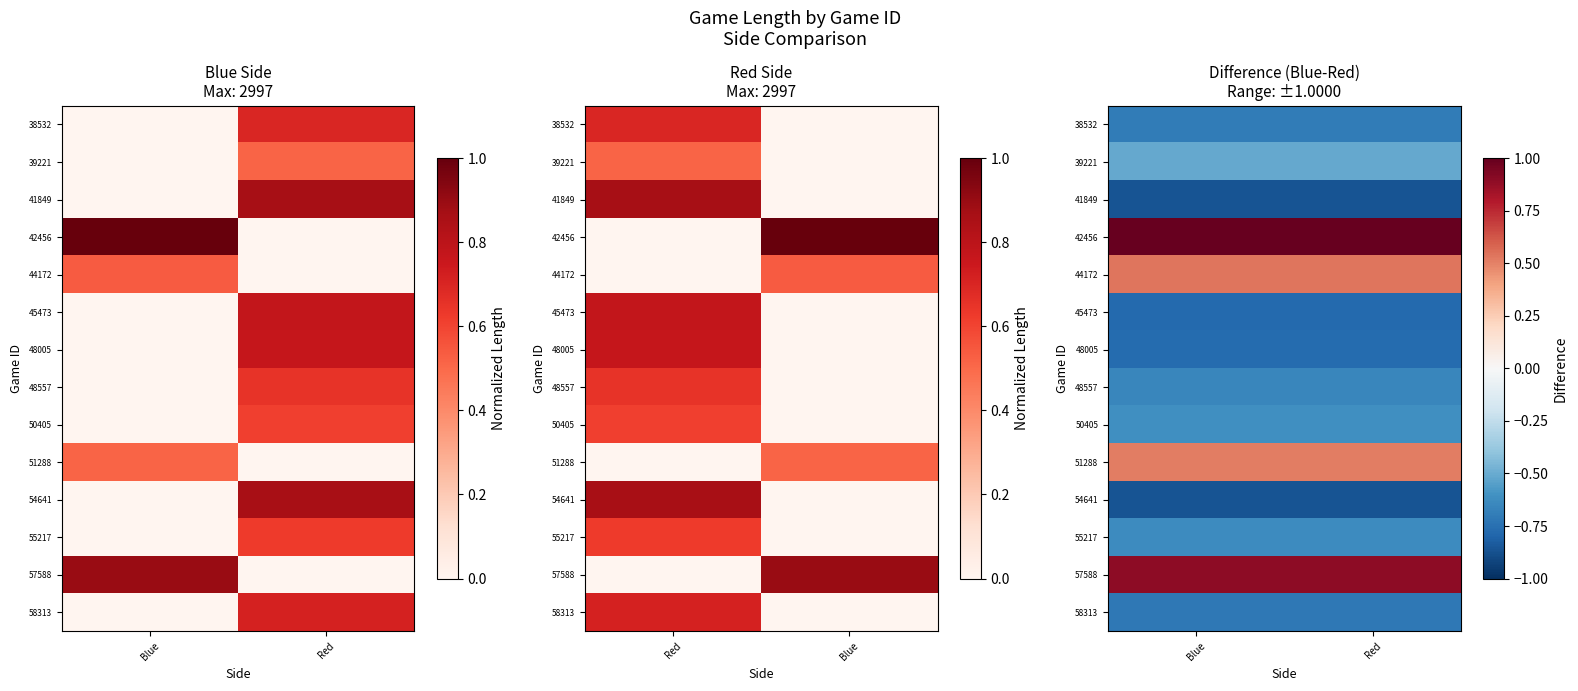

Read the 48557 value at Red.

-0.7